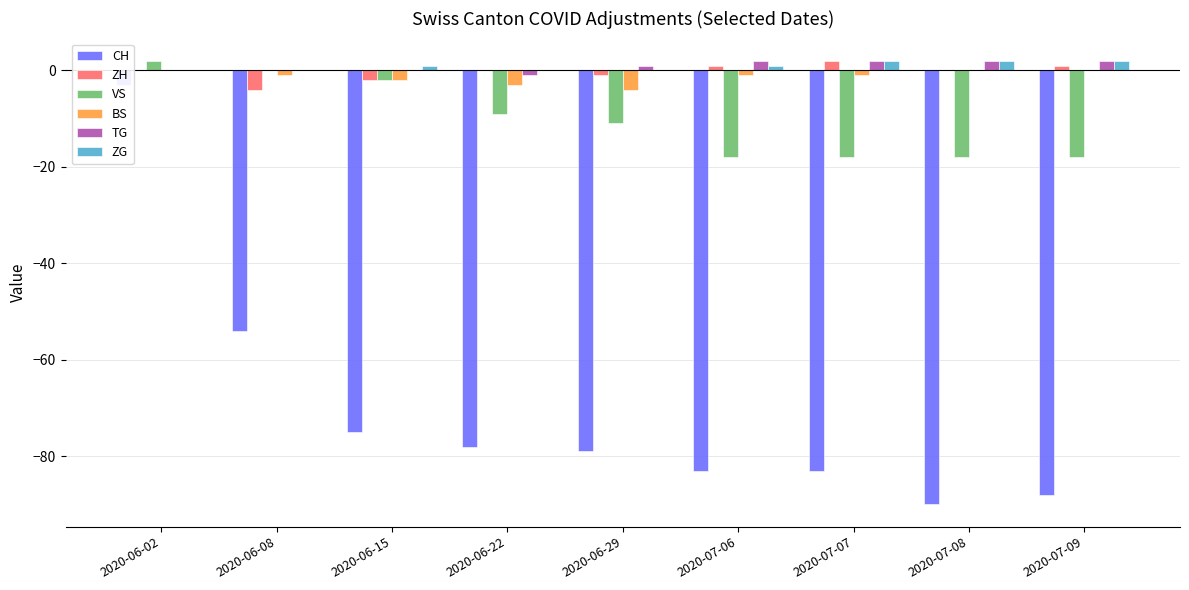

At which category is the sum across all series the highest?

2020-06-02